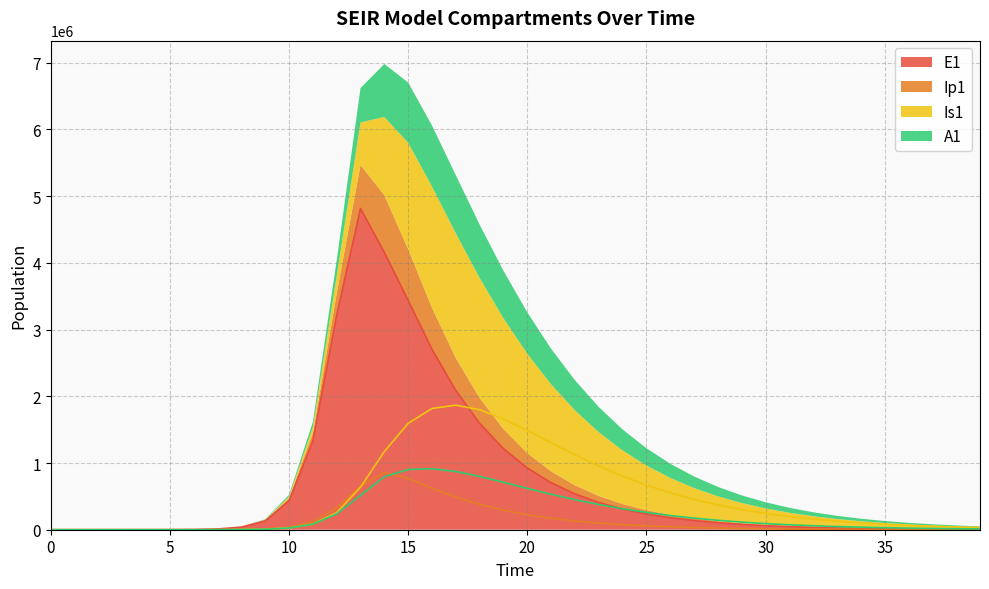

The value of A1 at 39 is 11896.2. True or false?

True